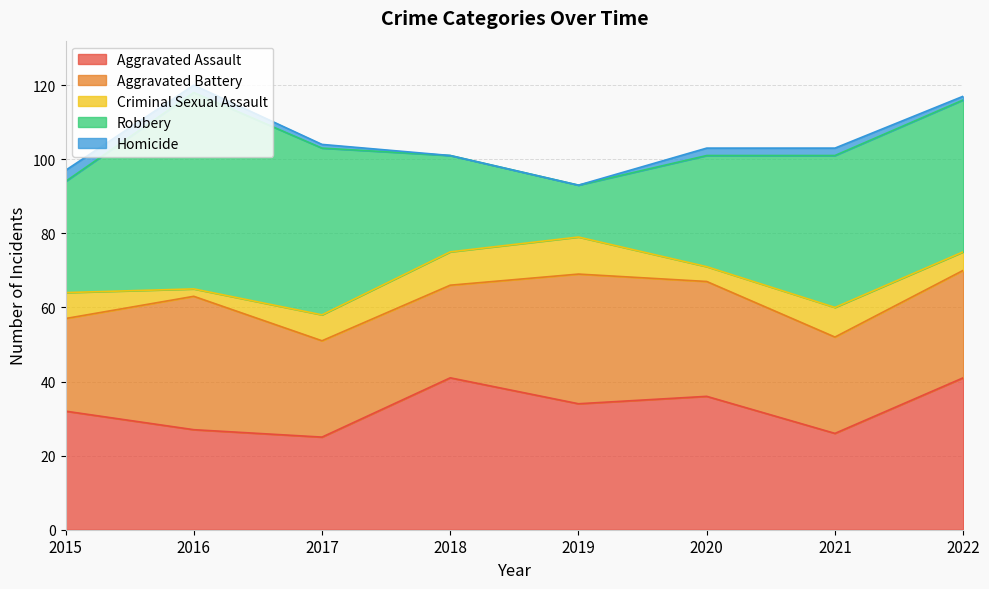

The value of Robbery at 2016 is 53. True or false?

True